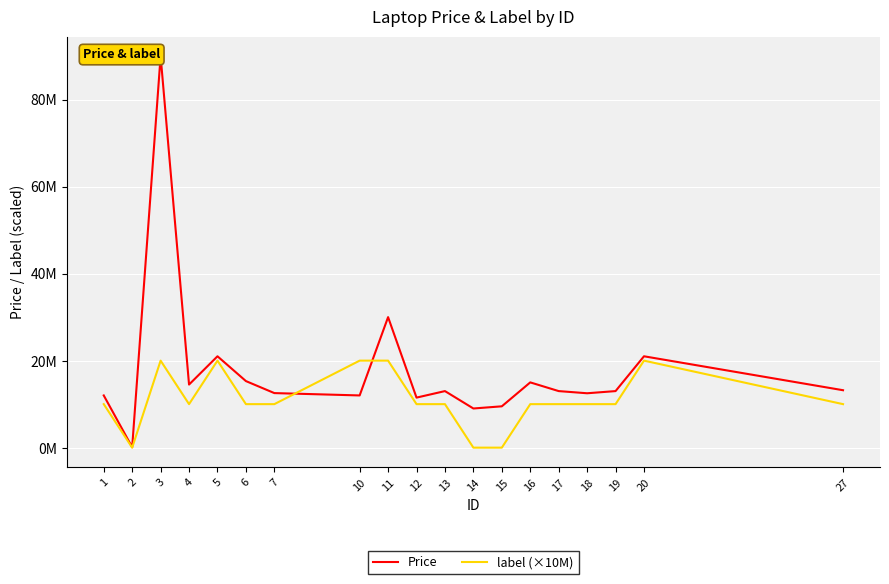

At which label does Price reach its minimum?

2